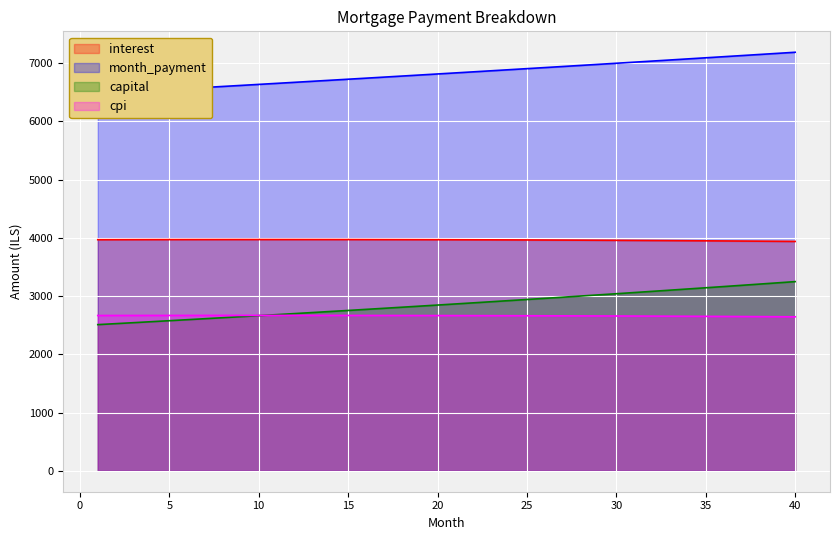

How many lines are shown in the chart?

4